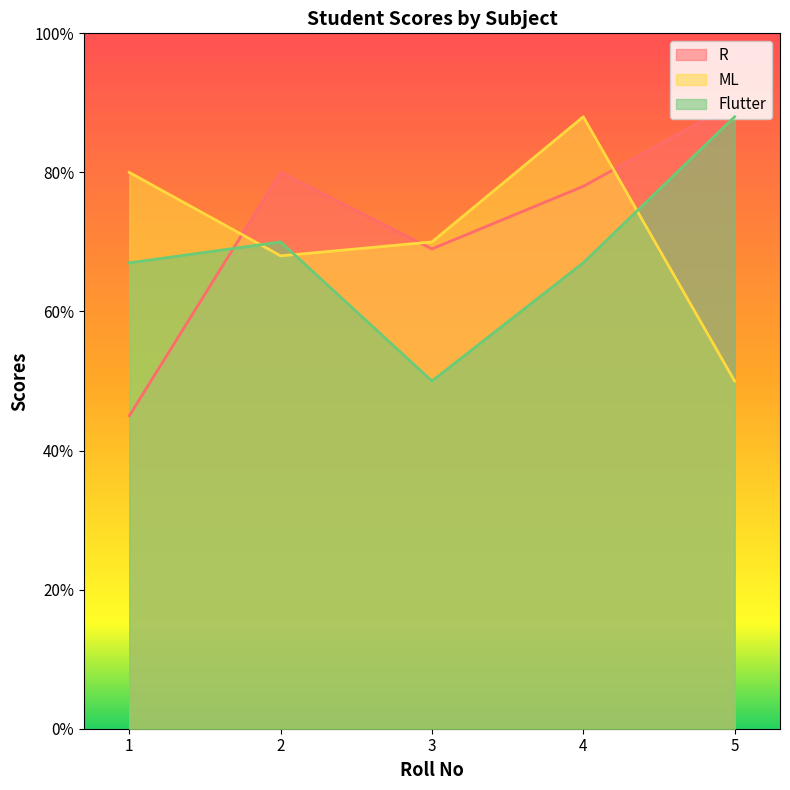

How many values in the Flutter series are below 67?

1